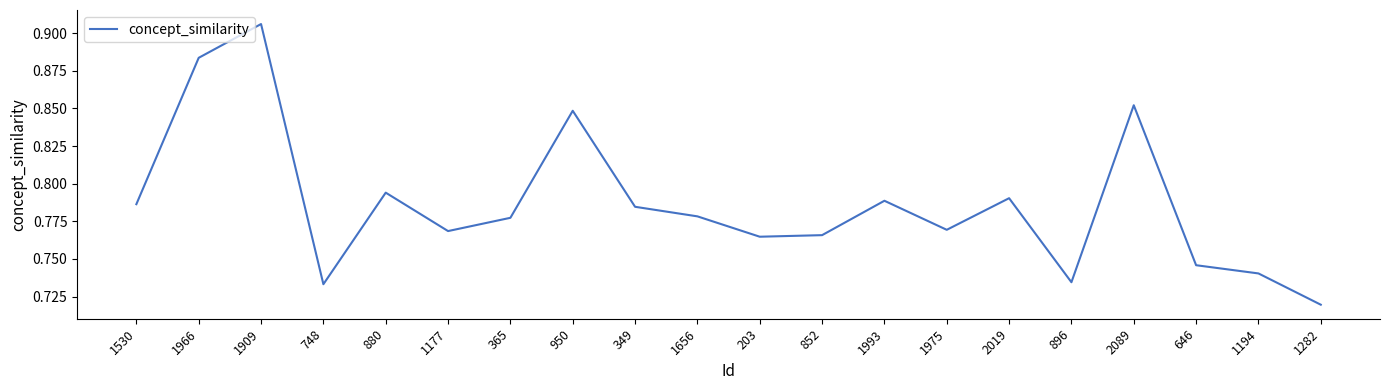

Which category has the highest value across all series?

1909